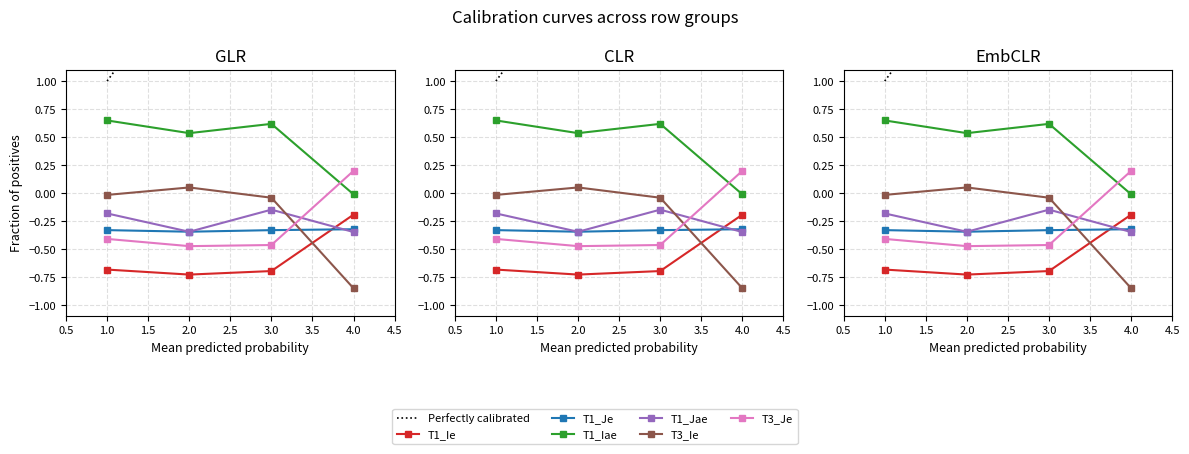

Which series has the largest total across all categories?

T1_Iae